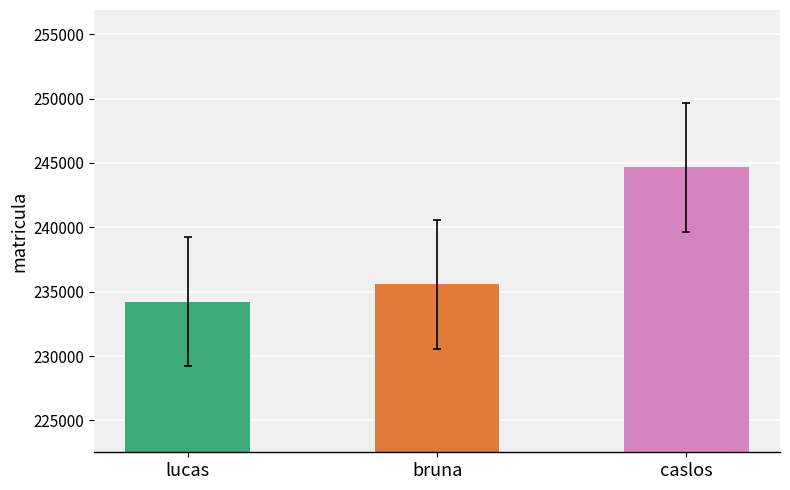

What is the difference between the maximum and minimum values?

10412